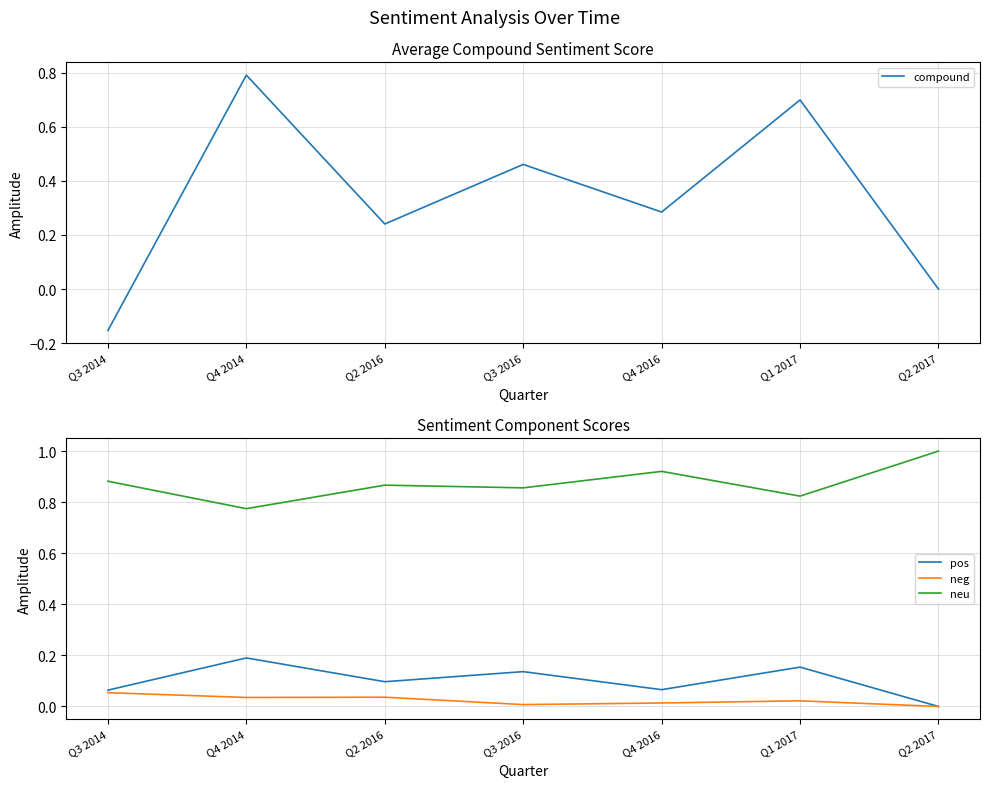

What is the spread (max minus min) of values at Q3 2016?

0.8